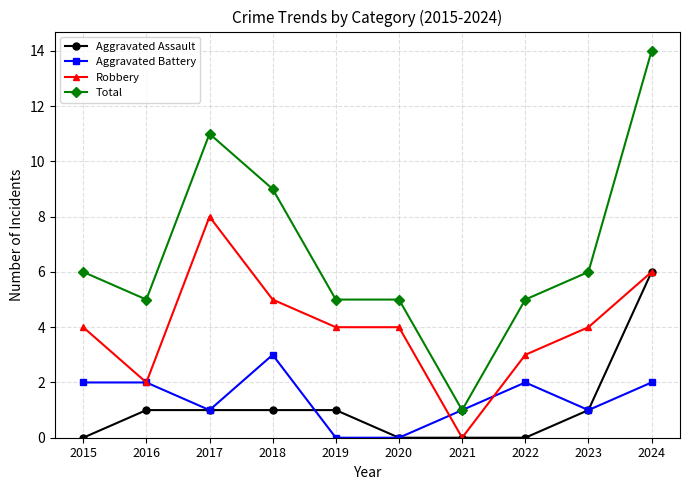

How many categories are shown in the chart?

10